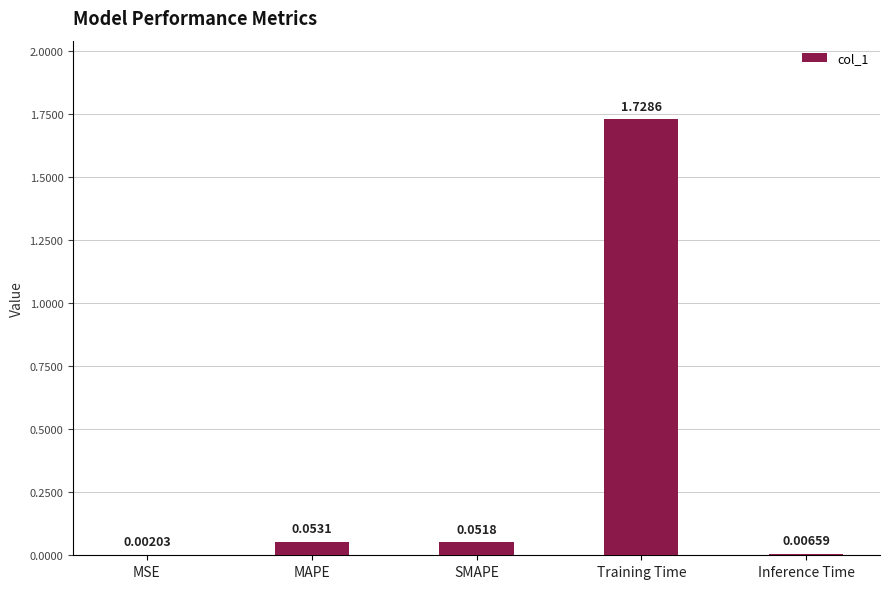

What is the sum of all values?

1.8